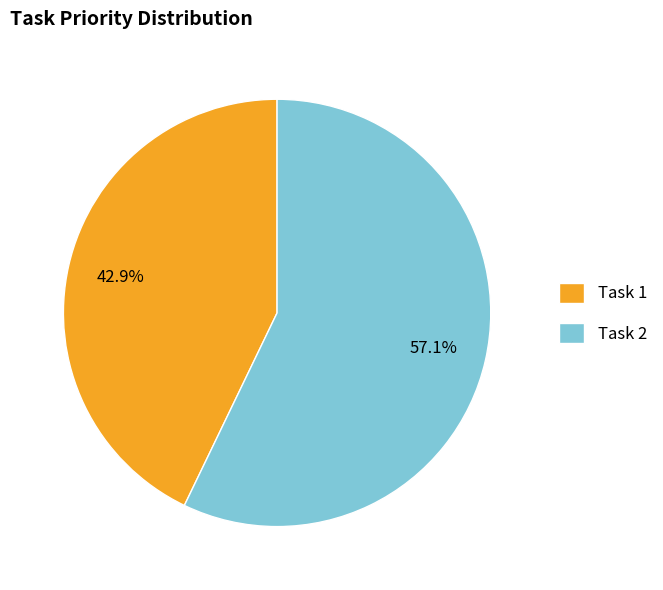

What percentage do Task 1 and Task 2 together represent?

100.0%